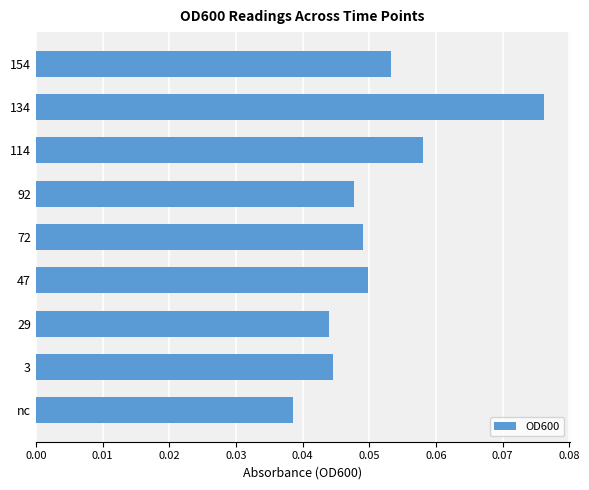

How many bars are there in total?

9